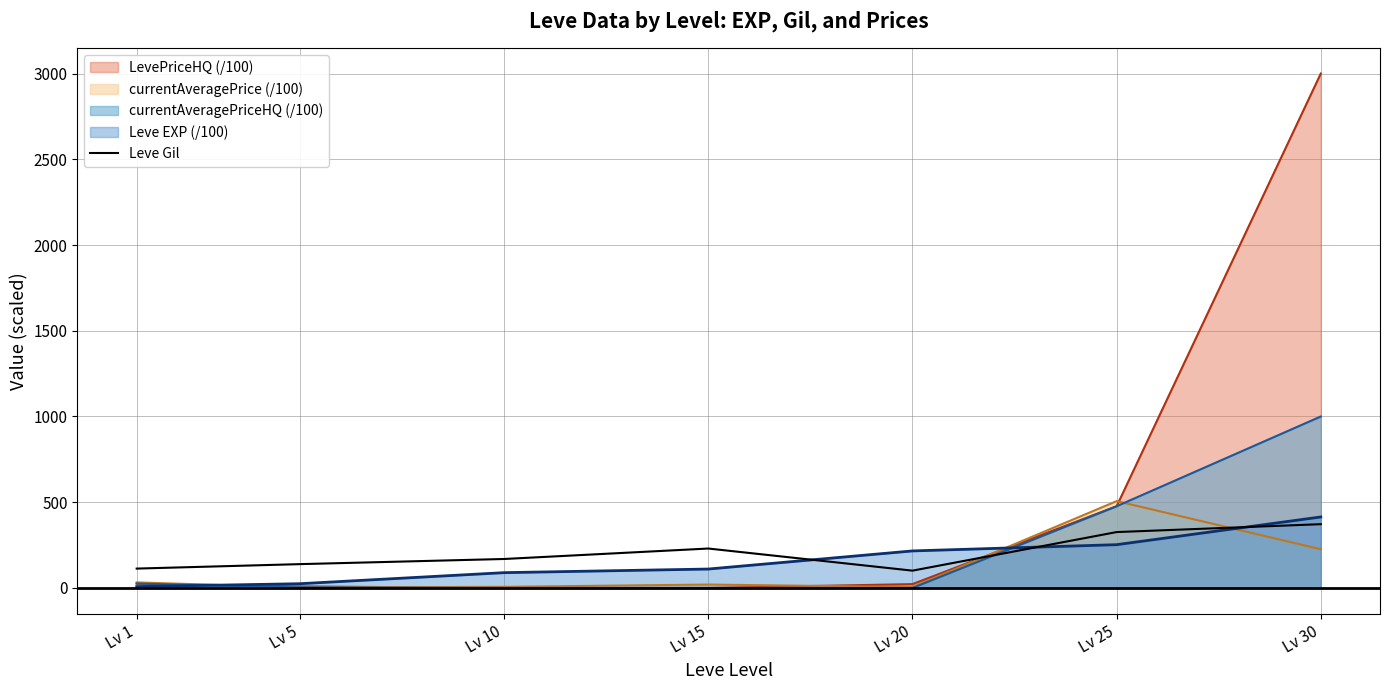

Approximately how many times larger is the value at Lv 5 compared to Lv 20?

1.4